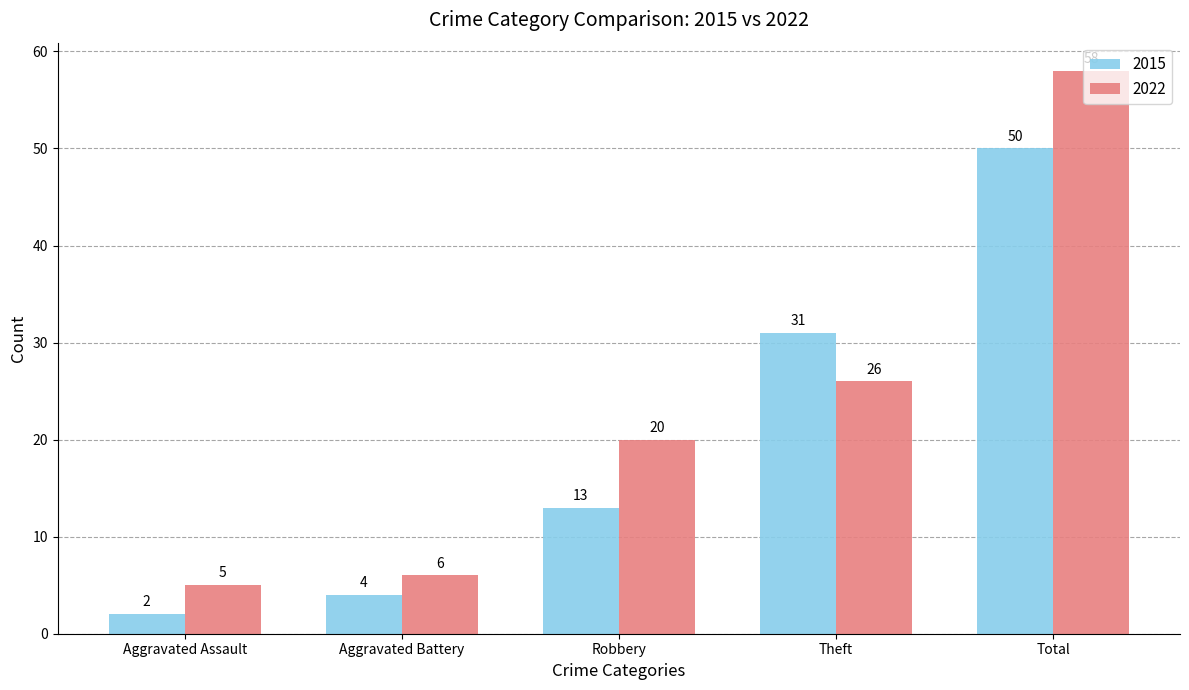

Does the chart contain stacked bars?

No